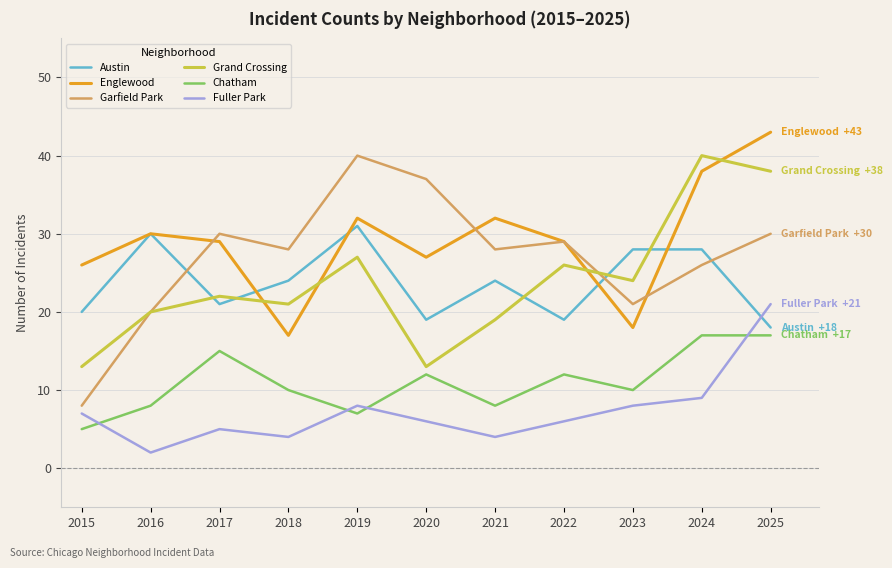

What is the maximum value for Fuller Park?

21